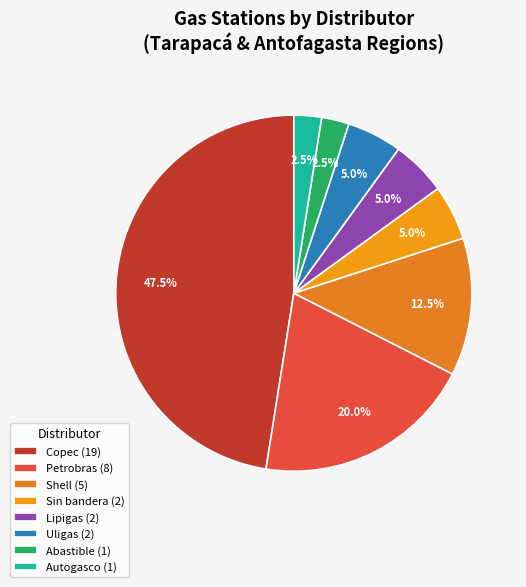

Count the number of slices in the pie.

8